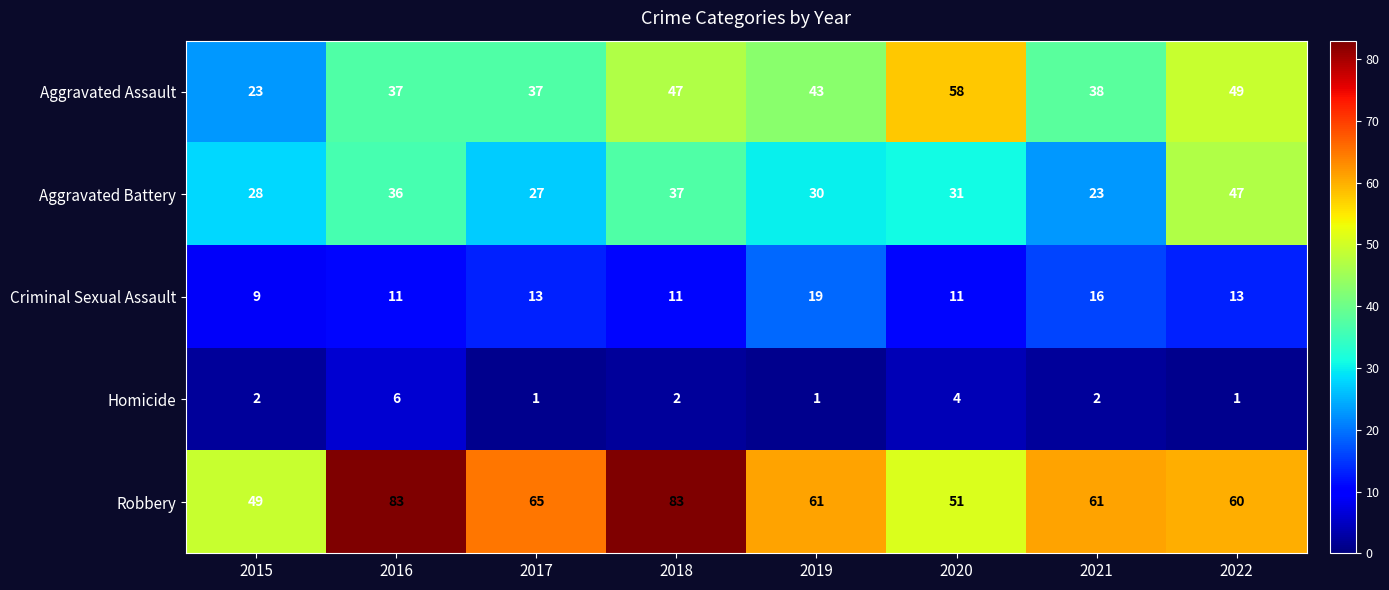

What is the approximate value of Criminal Sexual Assault at 2021?

16